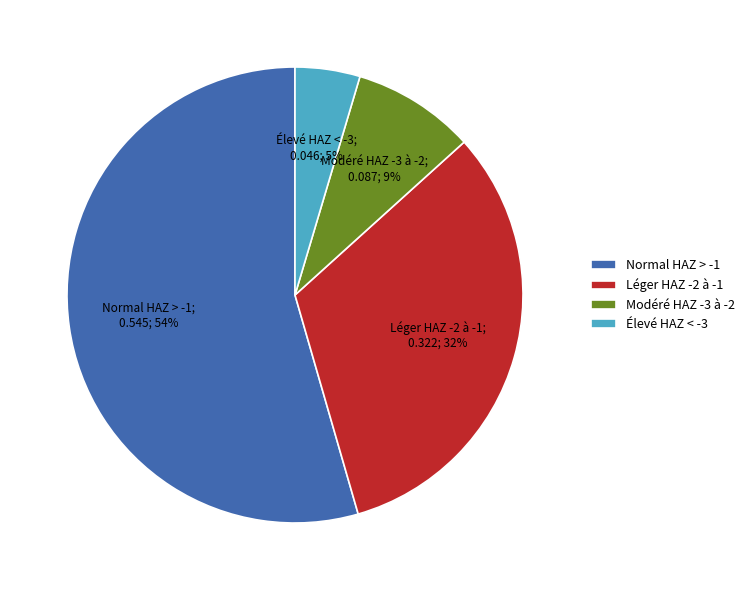

How many slices are in this pie chart?

4